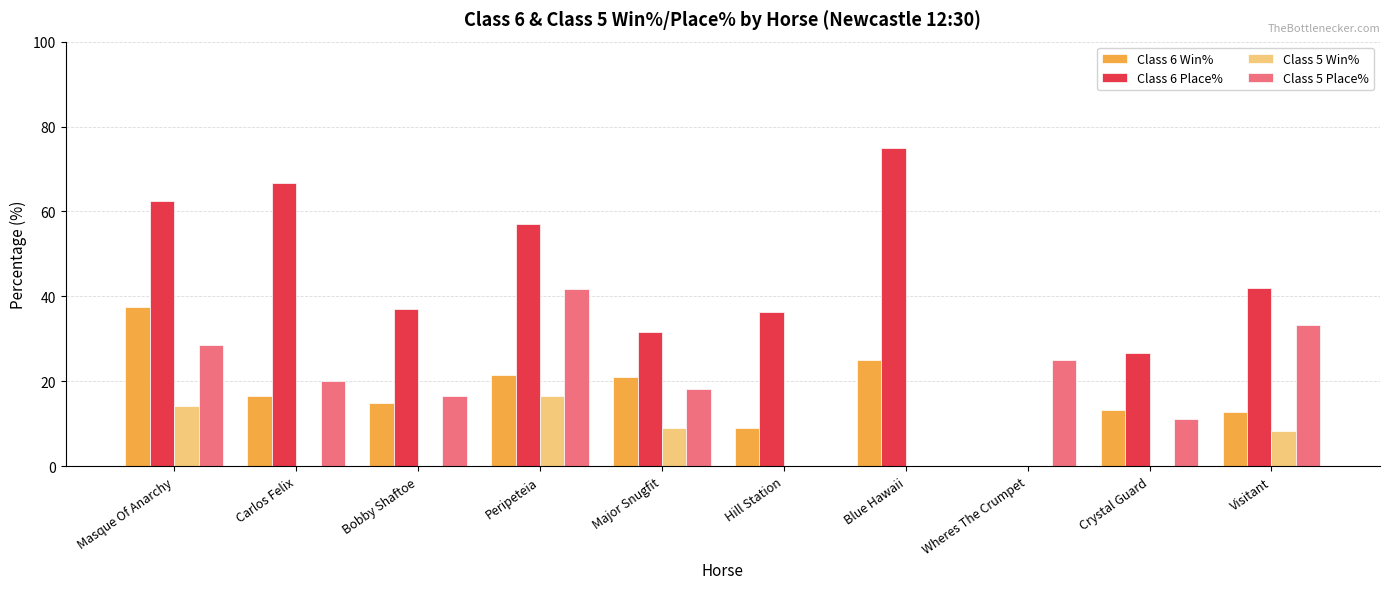

Which series has the largest total across all categories?

Class 6 Place%